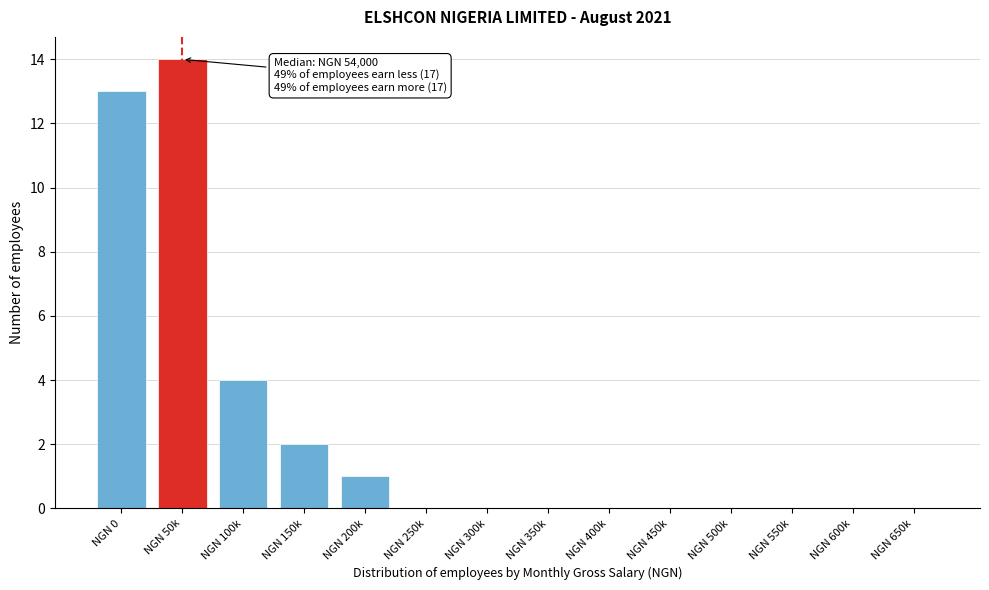

Reading right to left, extract all data points from this chart.

NGN 650k=0	NGN 600k=0	NGN 550k=0	NGN 500k=0	NGN 450k=0	NGN 400k=0	NGN 350k=0	NGN 300k=0	NGN 250k=0	NGN 200k=1	NGN 150k=2	NGN 100k=4	NGN 50k=14	NGN 0=13